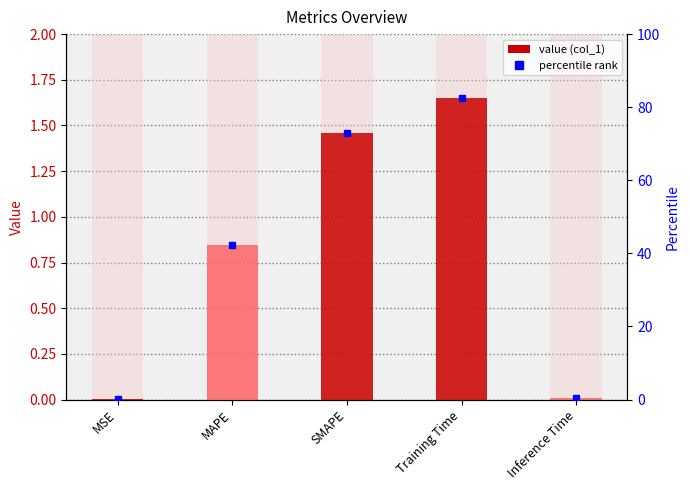

What is the difference between the maximum and minimum values?

1.6